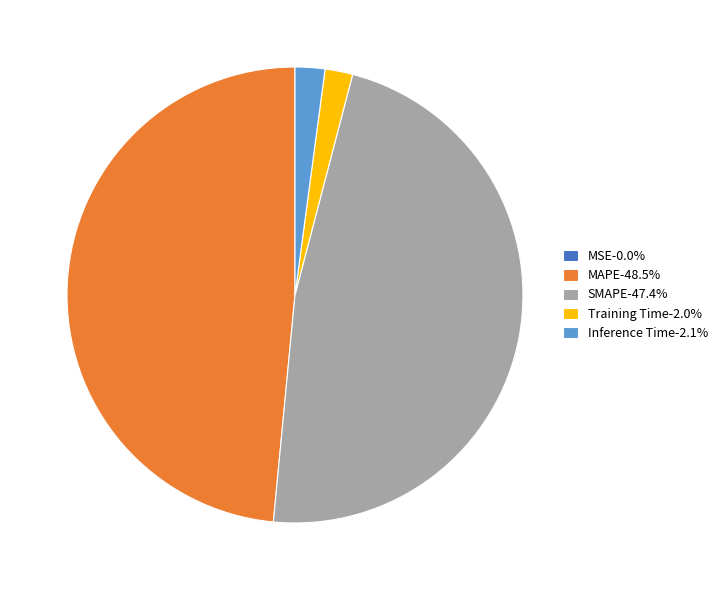

Is the sum of Inference Time-2.1% and Training Time-2.0% greater than half?

No